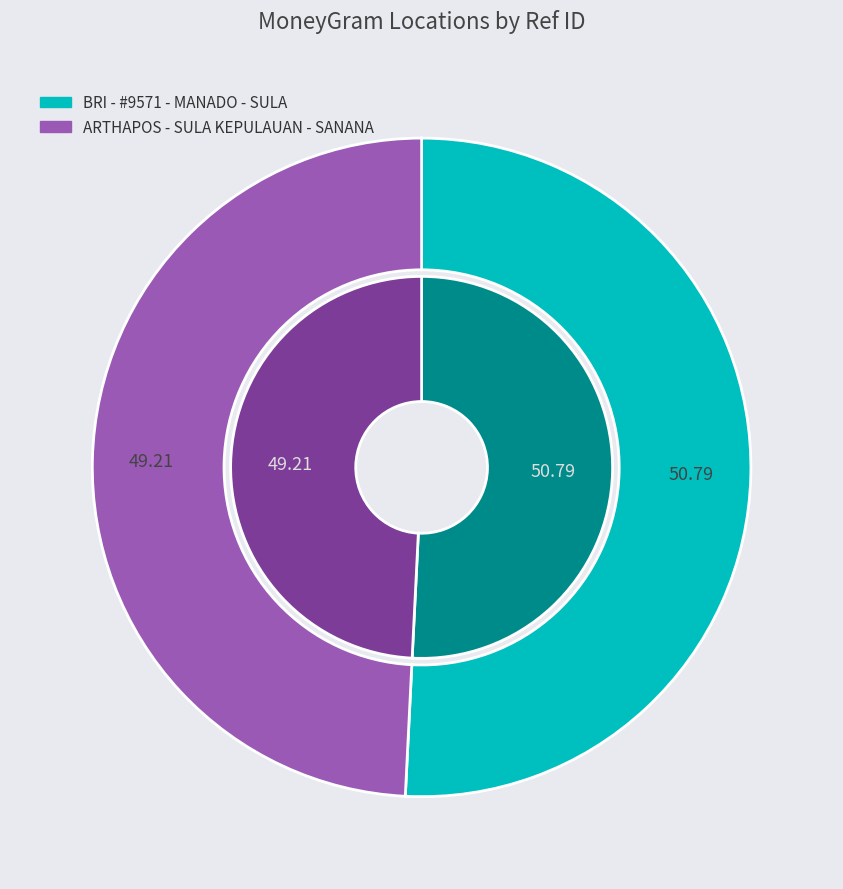

To the nearest percent, what percentage of the pie is ARTHAPOS - SULA KEPULAUAN - SANANA?

49%